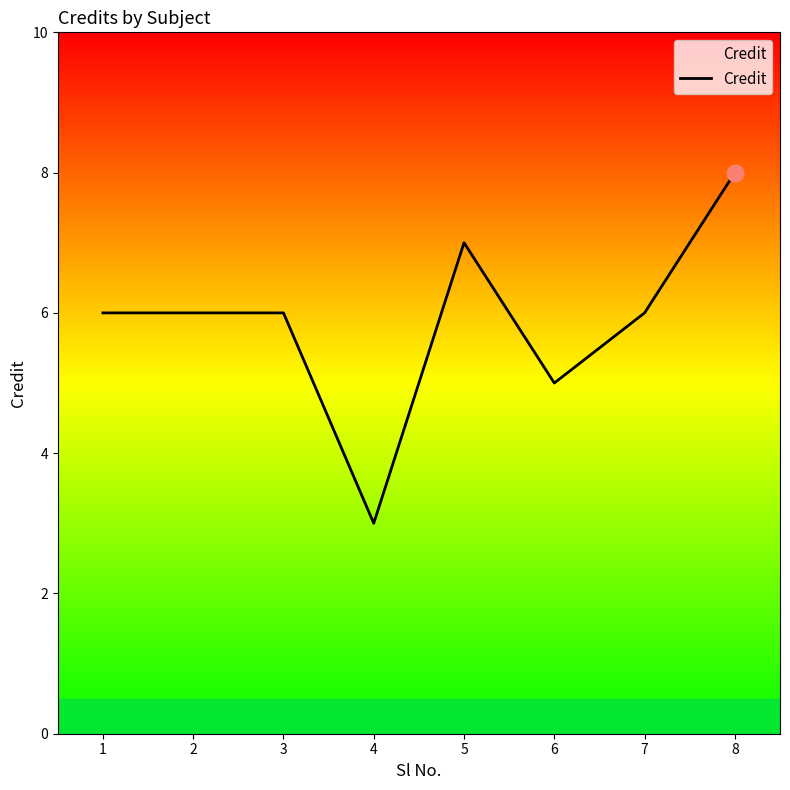

What is the change in value from 2 to 4?

-3